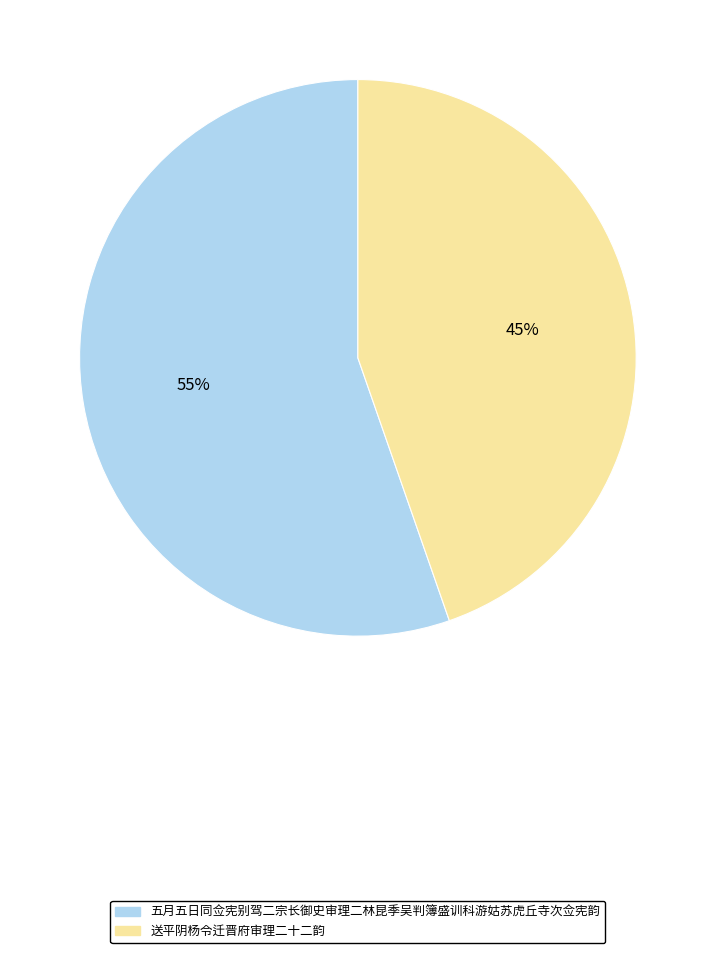

True or false: 五月五日同佥宪别驾二宗长御史审理二林昆季吴判簿盛训科游姑苏虎丘寺次佥宪韵 accounts for 67% of the total.

False